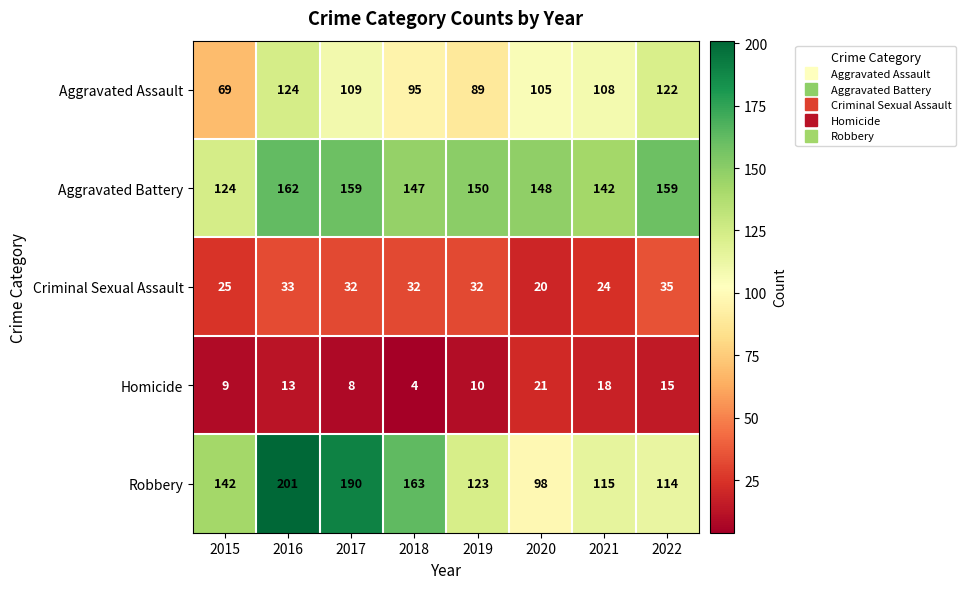

At which label is Robbery closest to 149?

2015